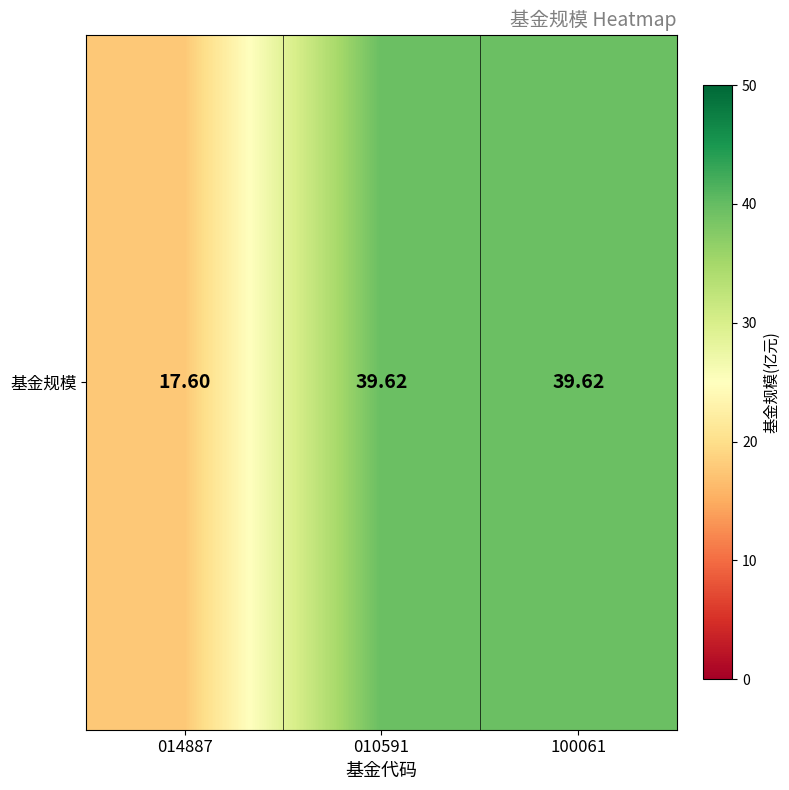

Rank the categories by value from lowest to highest.

014887, 010591, 100061